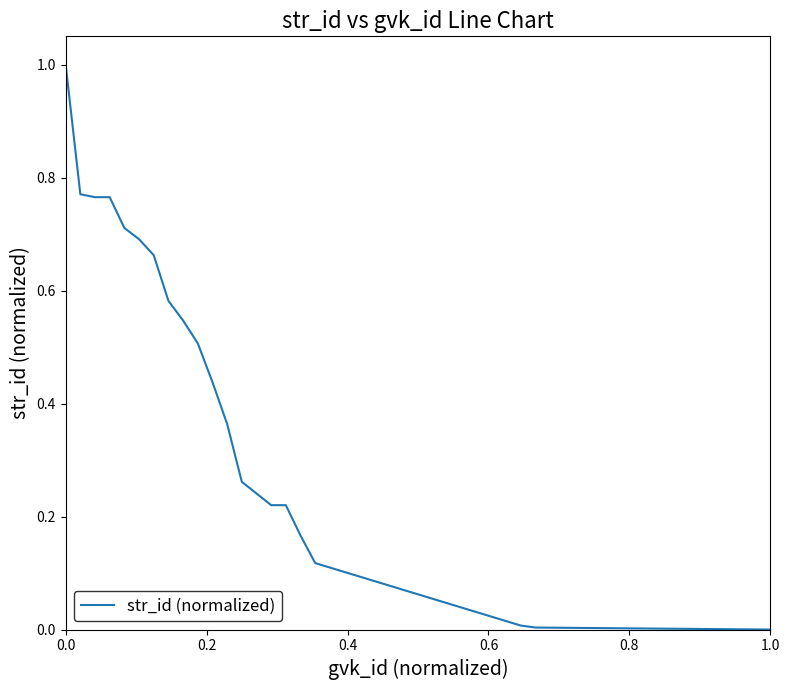

What is the difference between the maximum and minimum values?

1.0